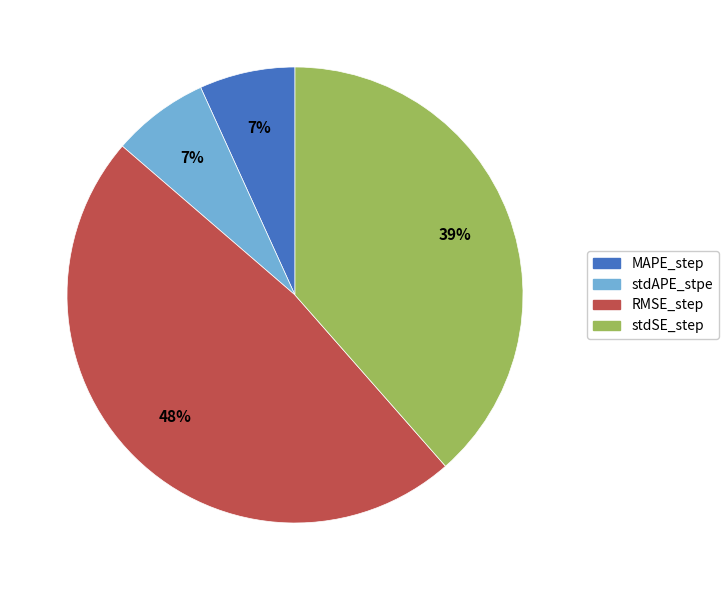

What is the largest slice in the pie chart?

RMSE_step